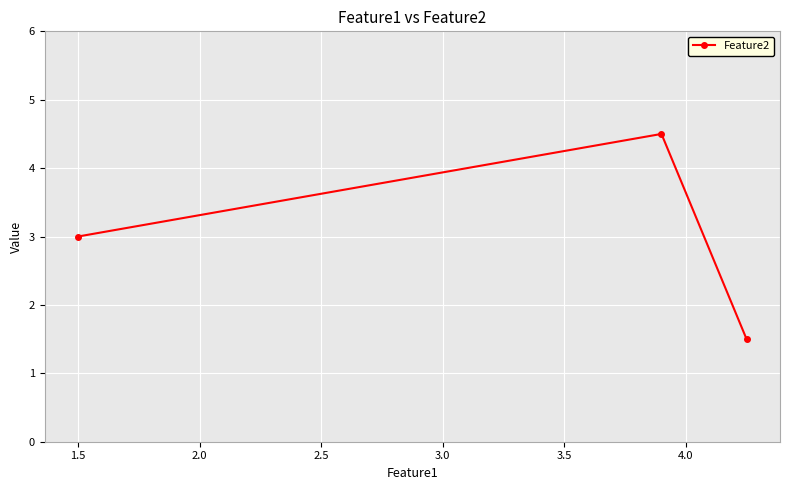

What is the minimum value shown in the chart?

1.5